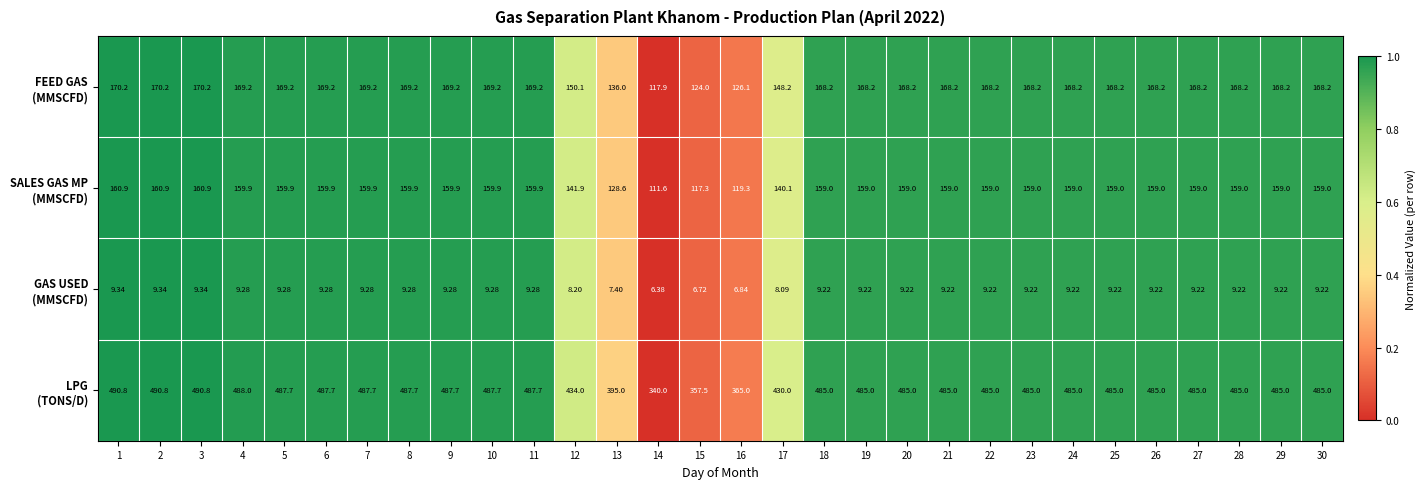

How many distinct data groups are displayed?

4